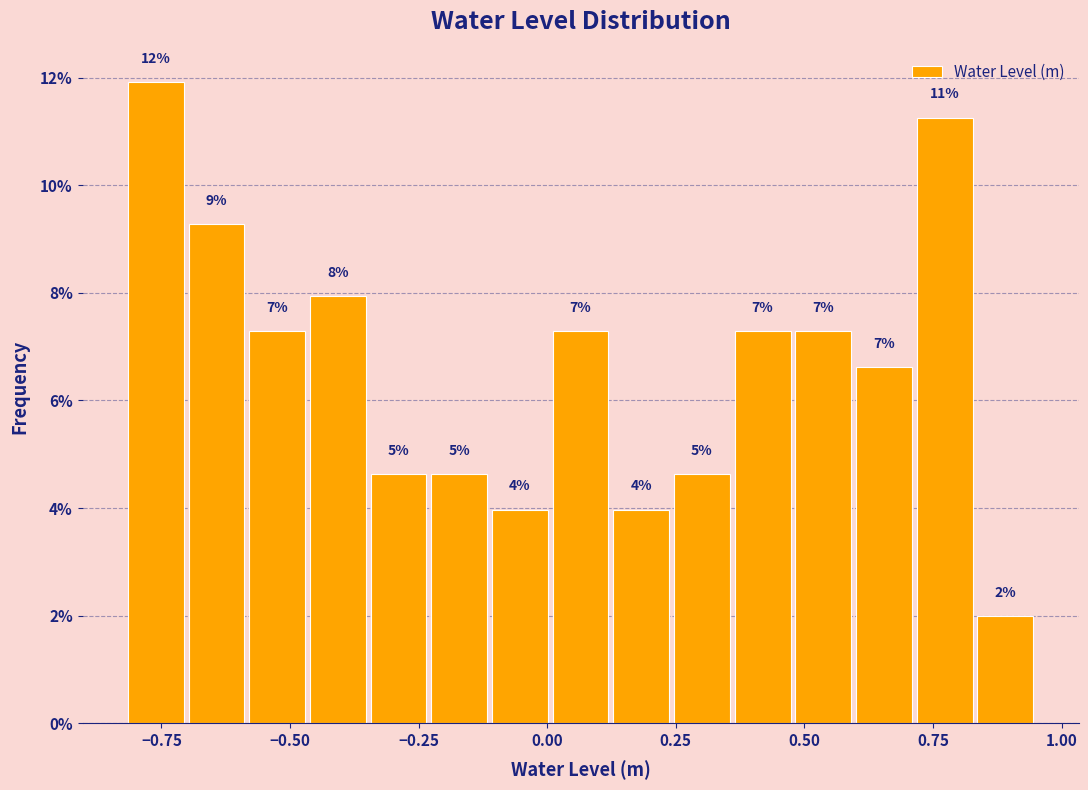

Read against the x-axis, roughly where is the centre of the tallest bar?

-0.75